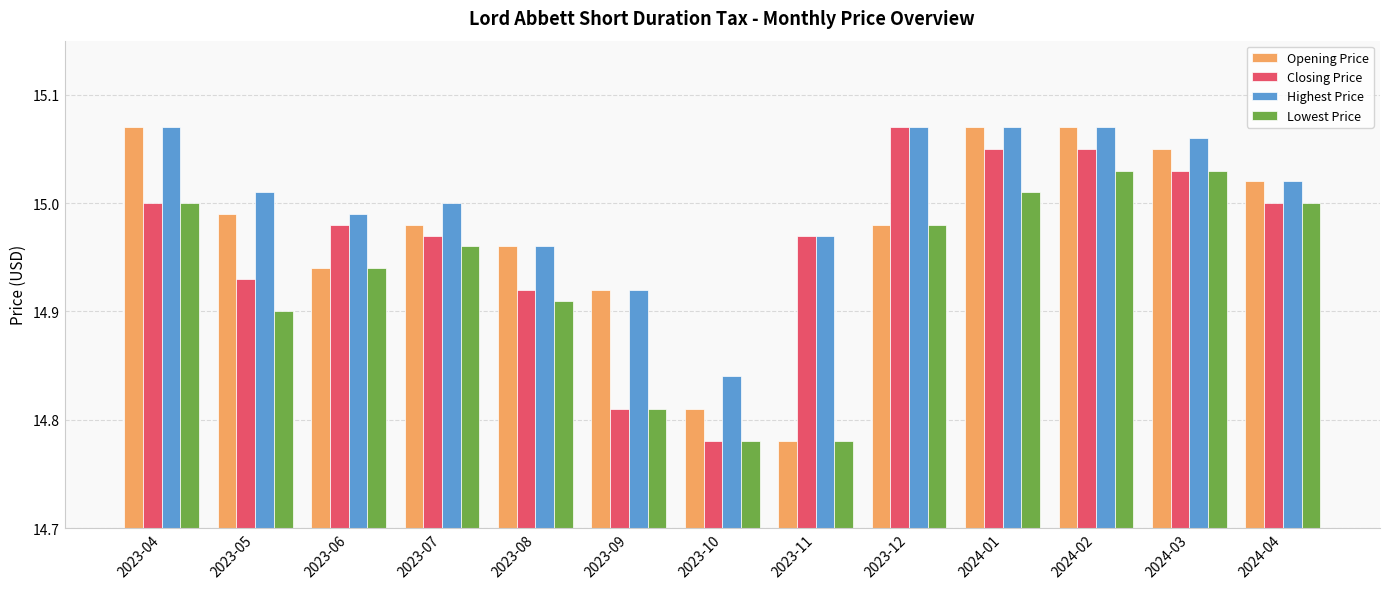

Which series changed the most between 2023-08 and 2024-02?

Closing Price